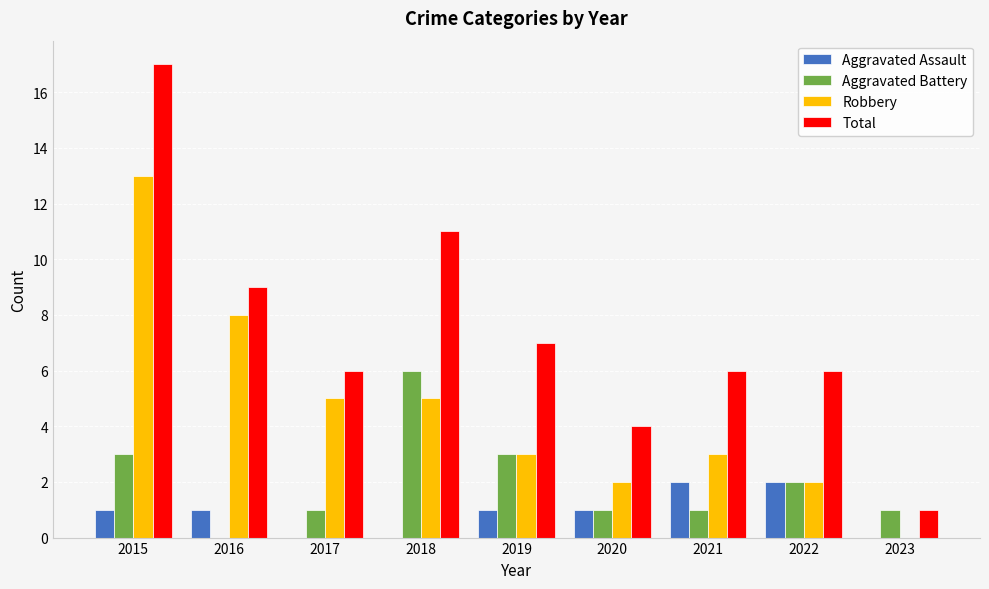

Reading left to right, list all the values displayed in this chart.

Aggravated Assault: 2015=1	2016=1	2017=0	2018=0	2019=1	2020=1	2021=2	2022=2	2023=0
Aggravated Battery: 2015=3	2016=0	2017=1	2018=6	2019=3	2020=1	2021=1	2022=2	2023=1
Robbery: 2015=13	2016=8	2017=5	2018=5	2019=3	2020=2	2021=3	2022=2	2023=0
Total: 2015=17	2016=9	2017=6	2018=11	2019=7	2020=4	2021=6	2022=6	2023=1